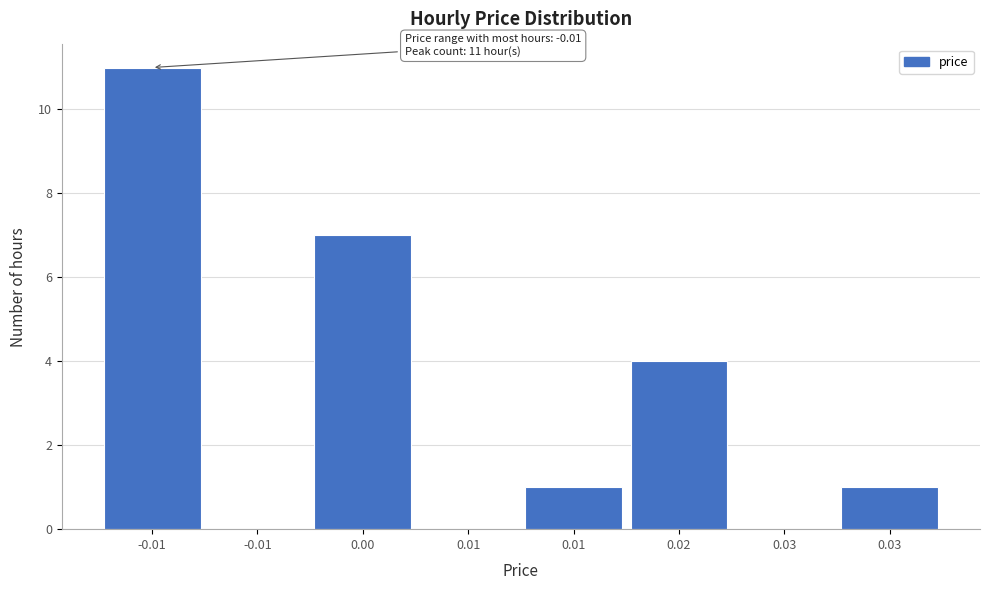

How many distinct data groups are displayed?

1